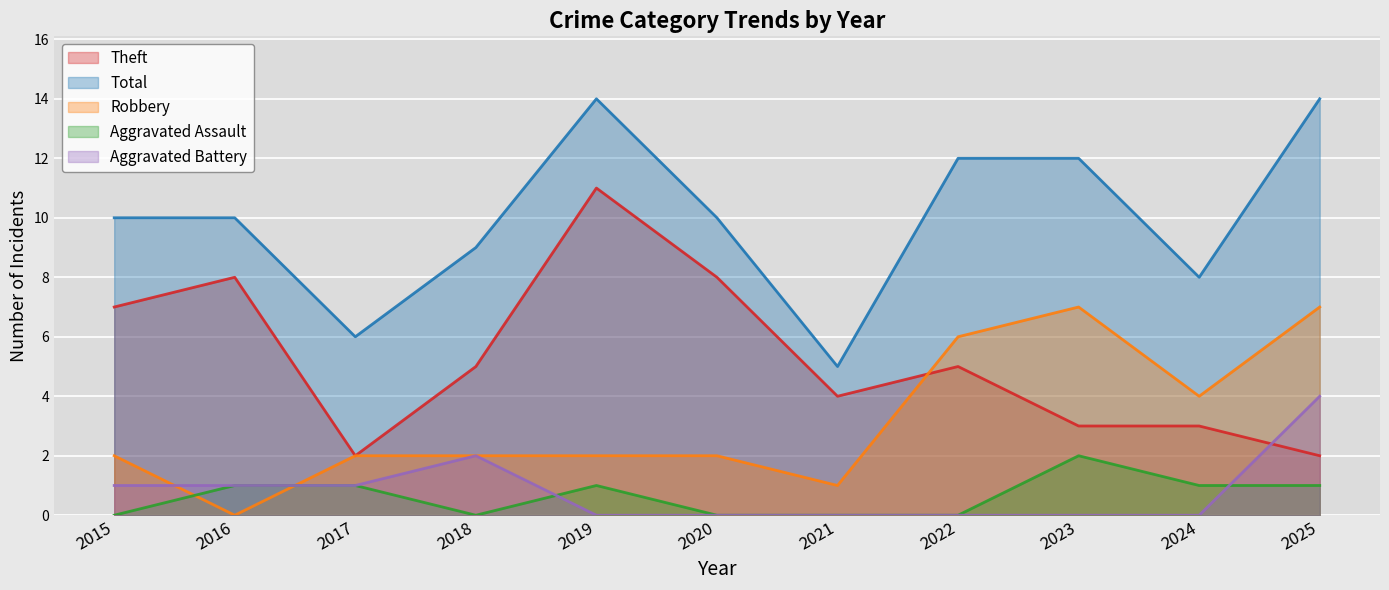

At 2021, list the series in order from smallest to largest.

Aggravated Assault, Aggravated Battery, Robbery, Theft, Total